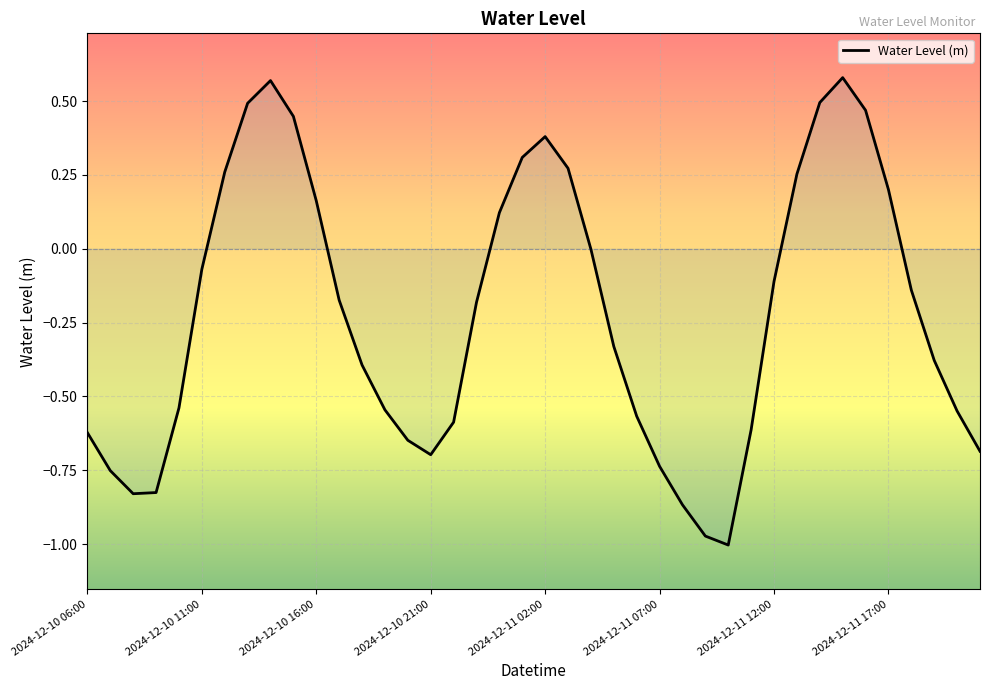

What is the difference between the maximum and minimum values?

1.6